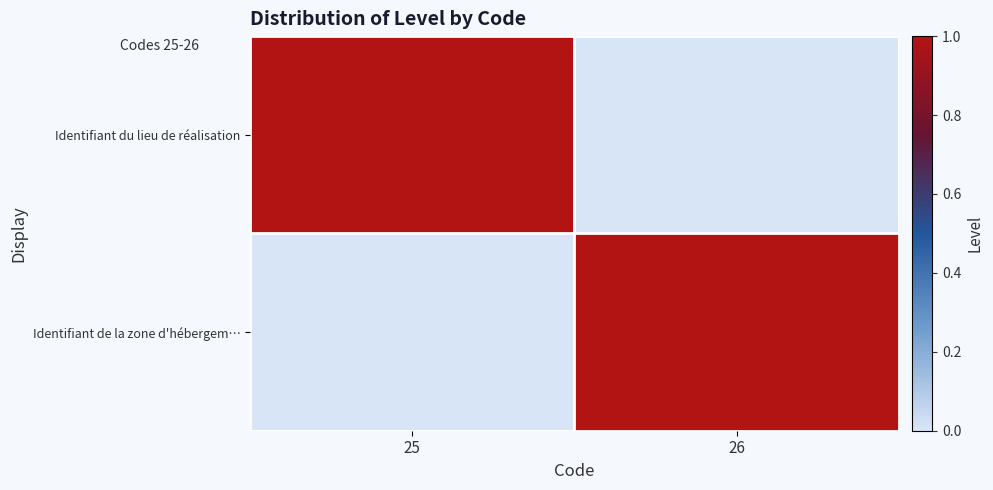

What is the total value across all series at 26?

1